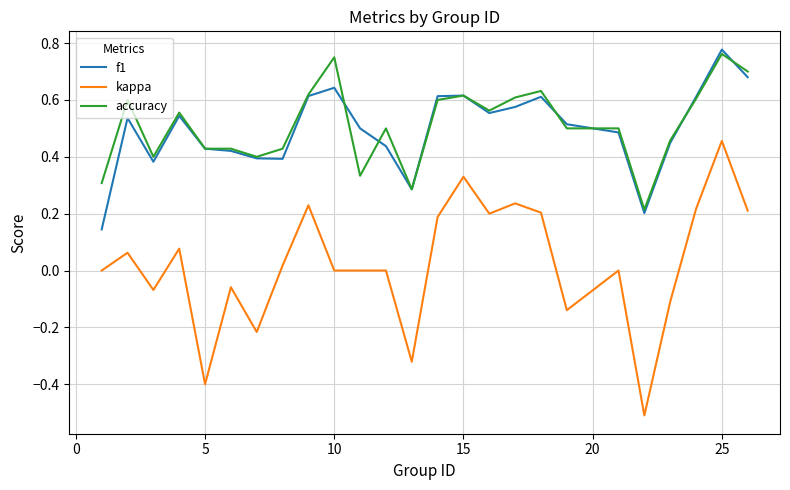

Which series has the widest spread of values?

kappa